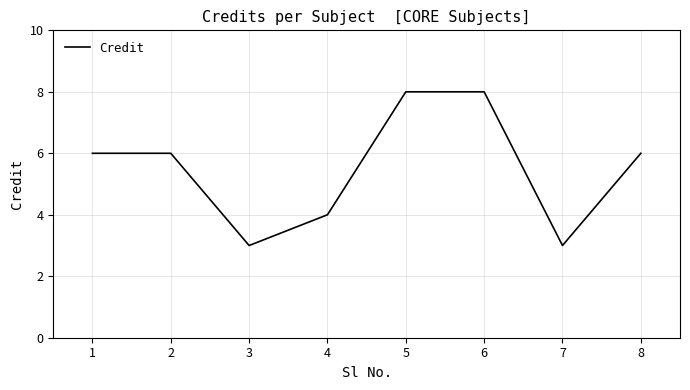

How many lines are shown in the chart?

1